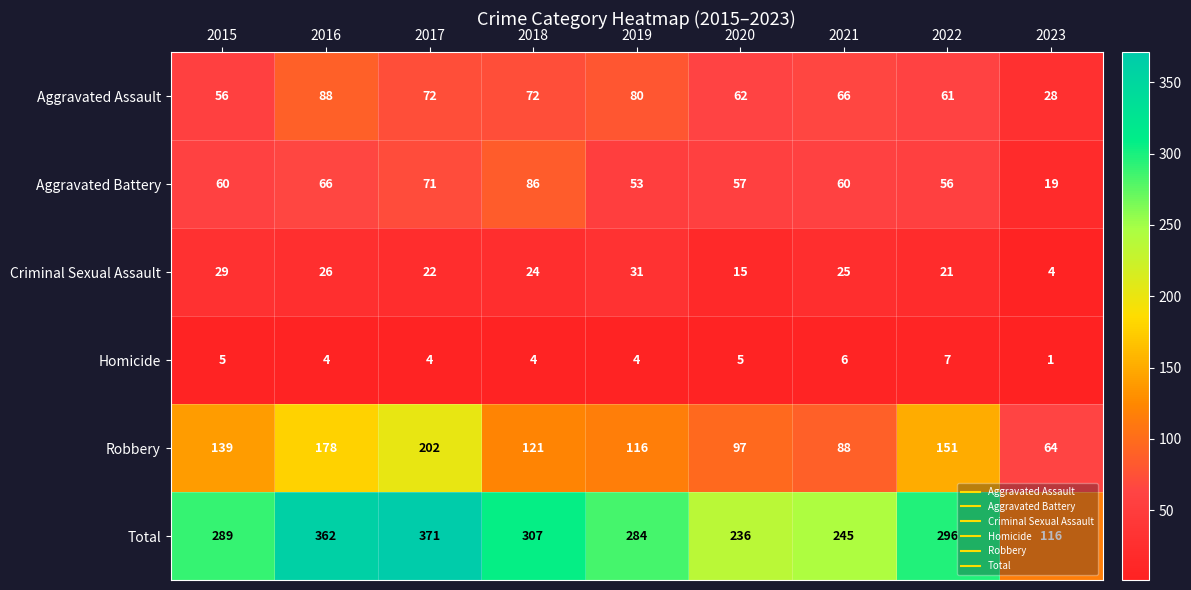

At which category does the chart reach its peak across all series?

2017